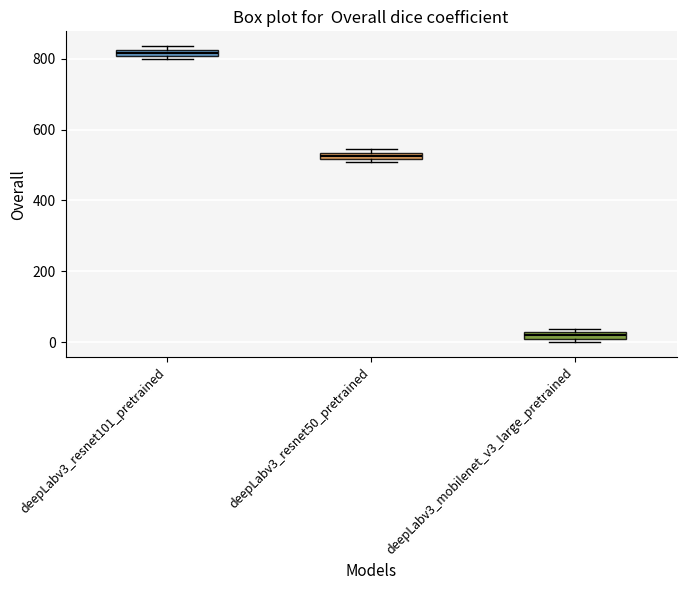

Which box has the lowest median line?

deepLabv3_mobilenet_v3_large_pretrained